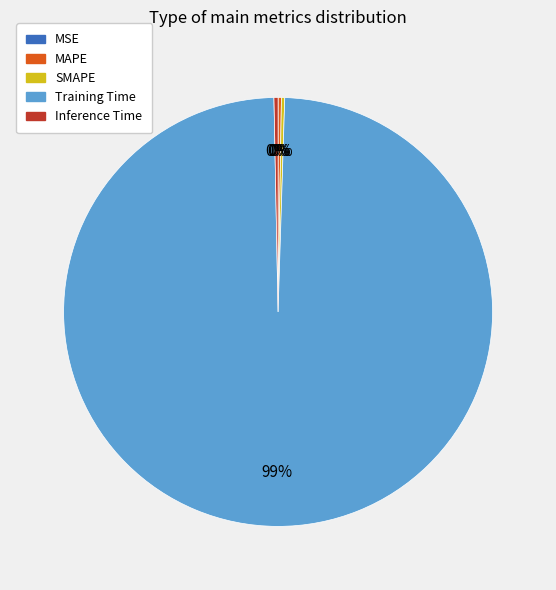

Which slice is the largest?

Training Time